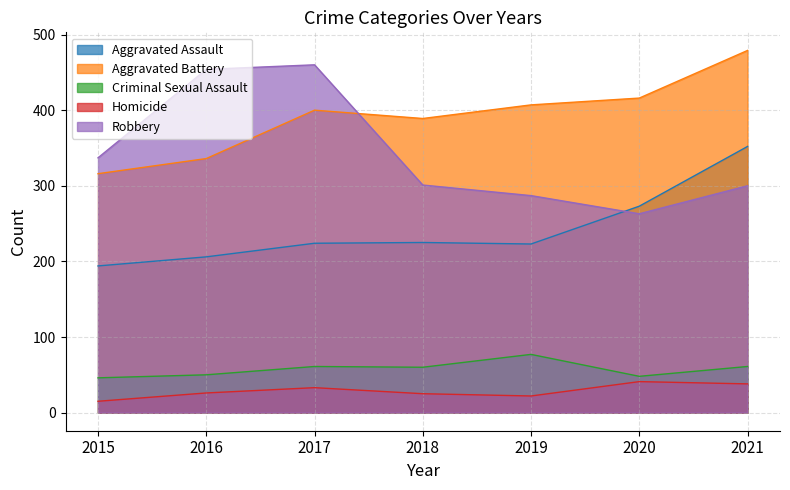

List the labels in order of Aggravated Battery value, largest first.

2021, 2020, 2019, 2017, 2018, 2016, 2015